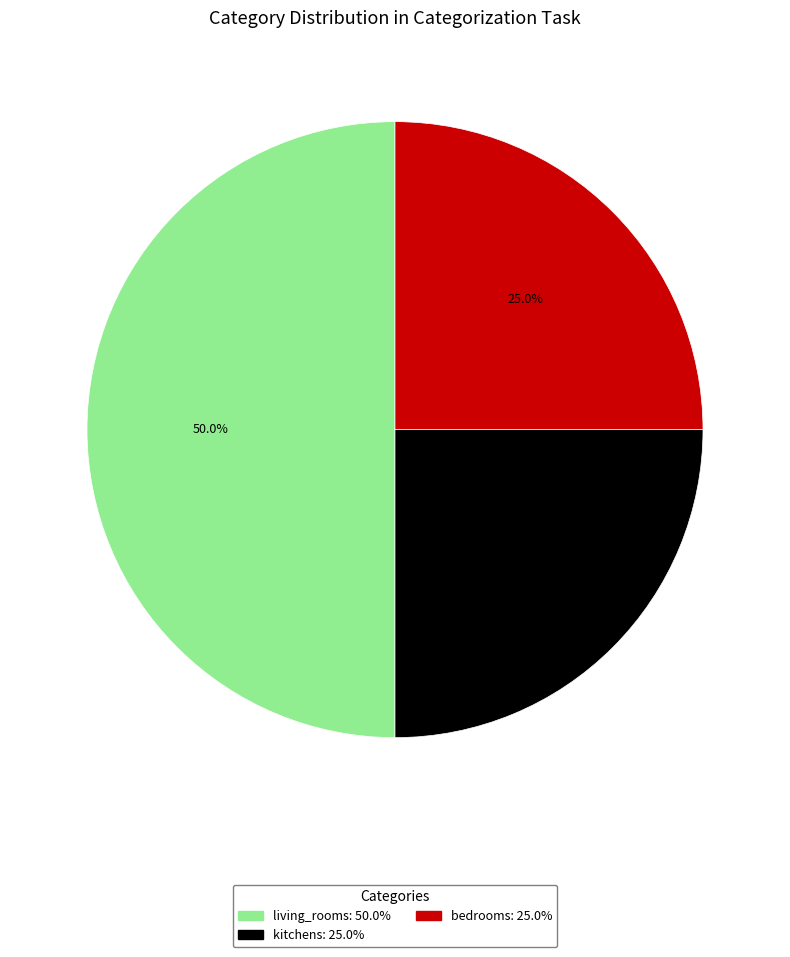

To the nearest percent, what percentage of the pie is living_rooms?

50%